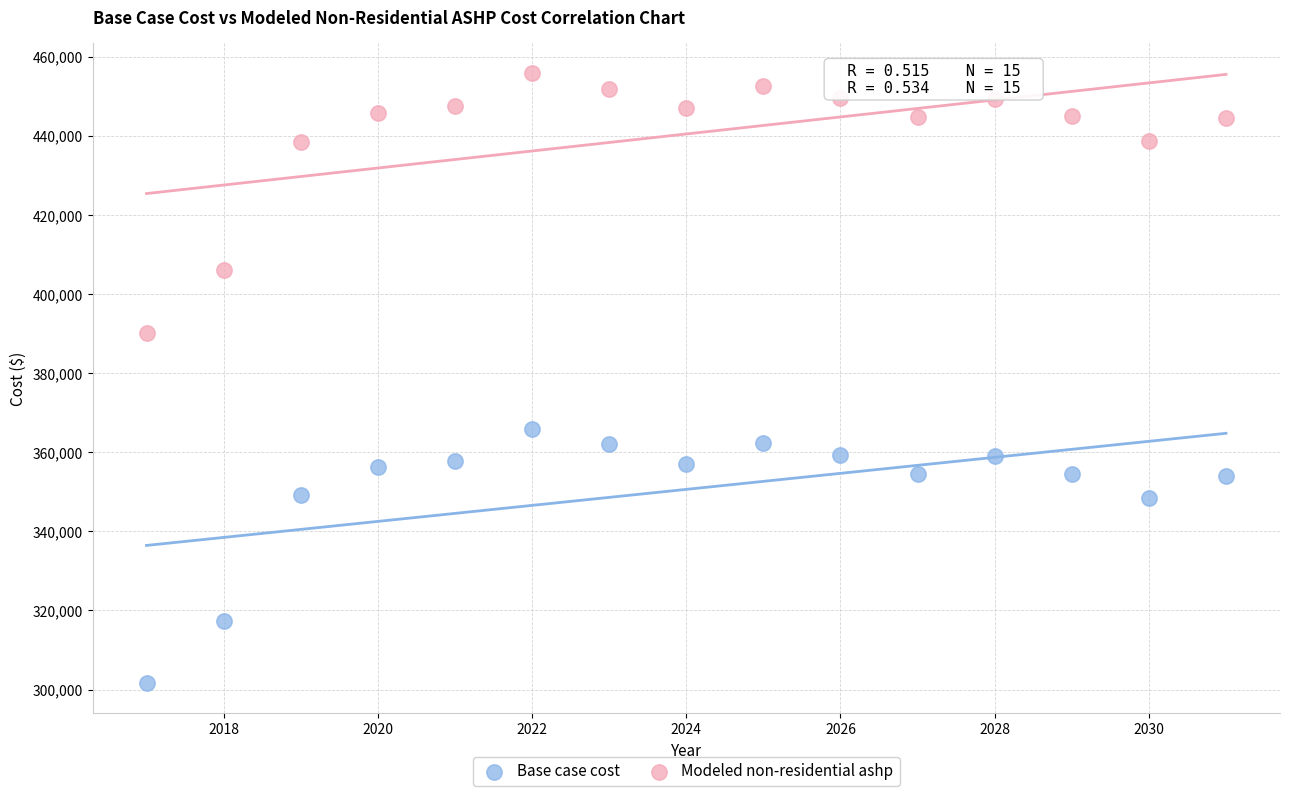

Which series has the largest Y range (max minus min)?

Modeled non-residential ashp